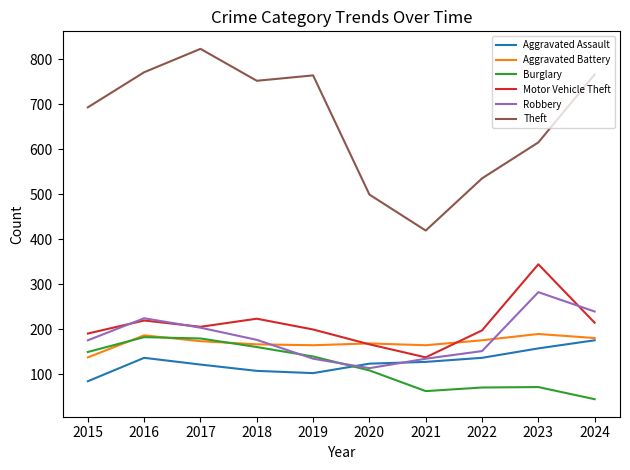

At which label does Robbery first exceed 176?

2016